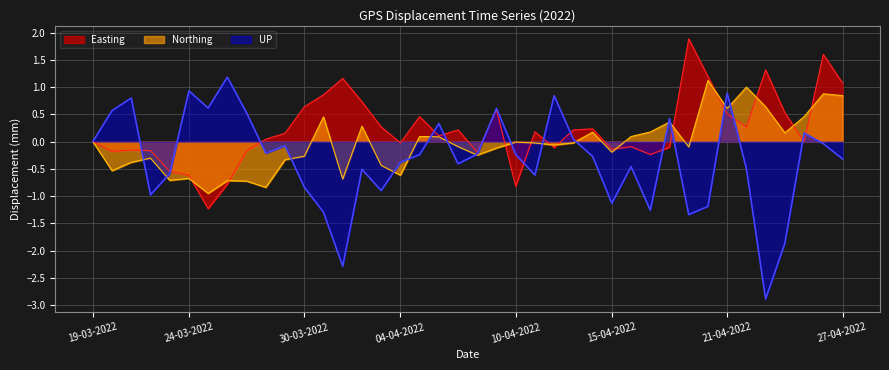

Rank the series by their average value, from lowest to highest.

UP, Northing, Easting